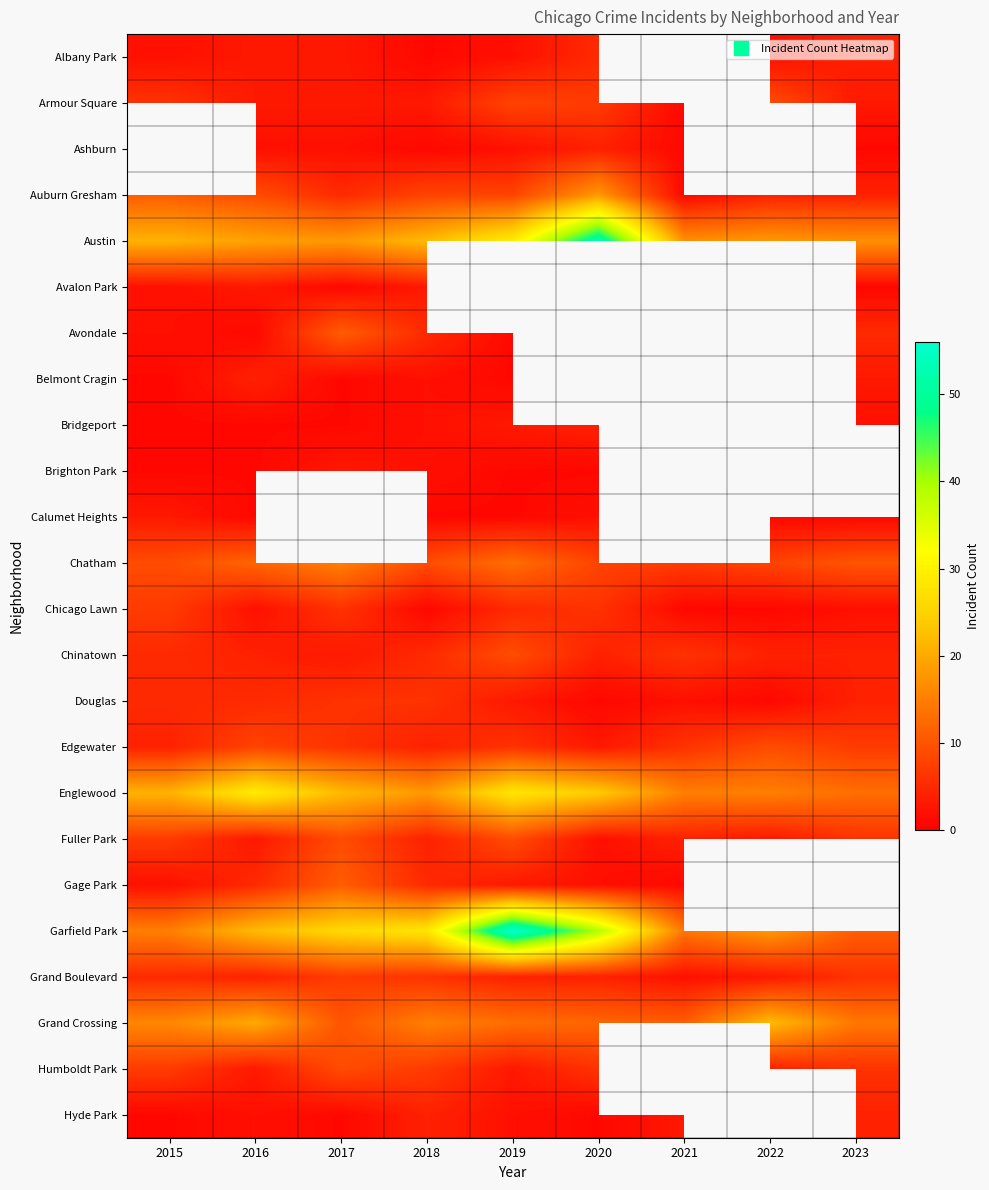

Read the Bridgeport value at 2023.

2.0